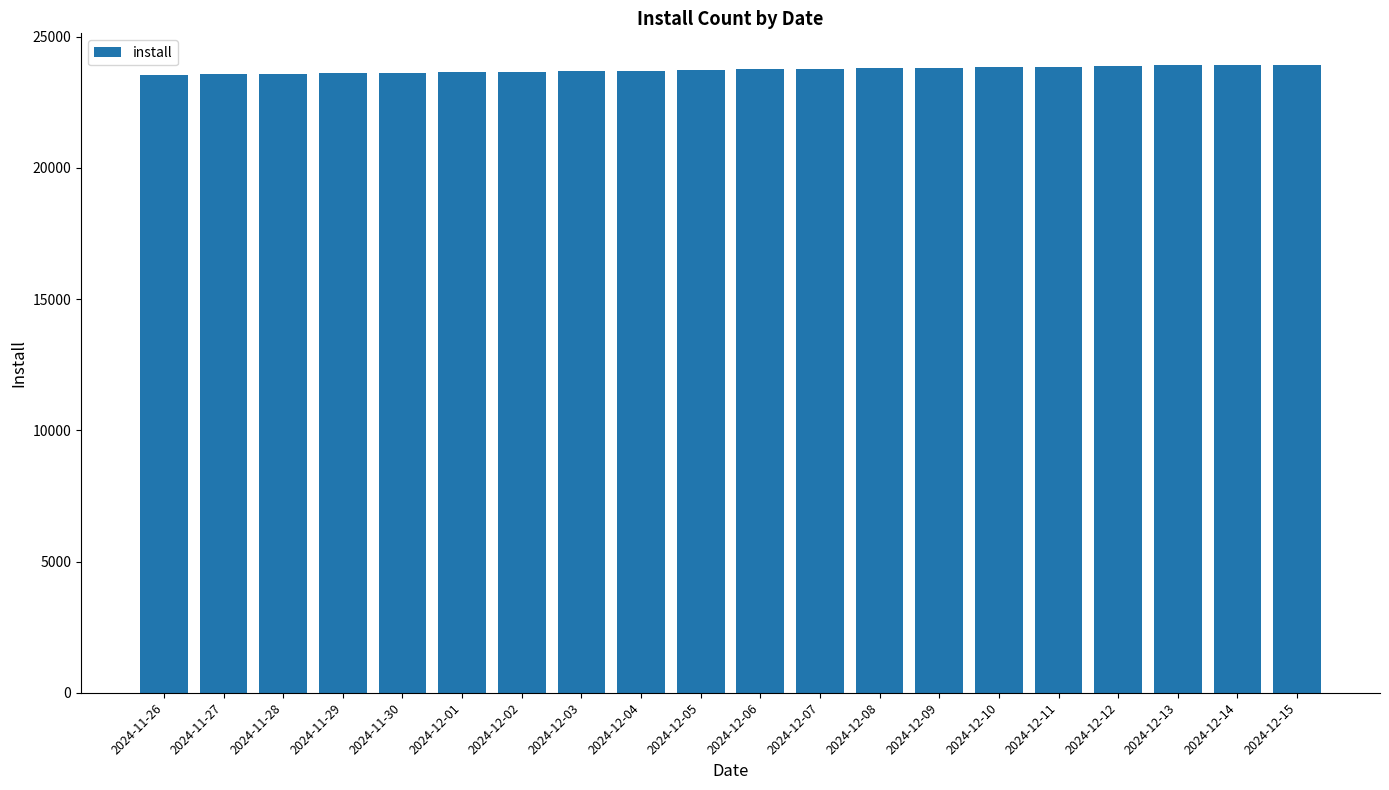

What is the minimum value shown in the chart?

23544